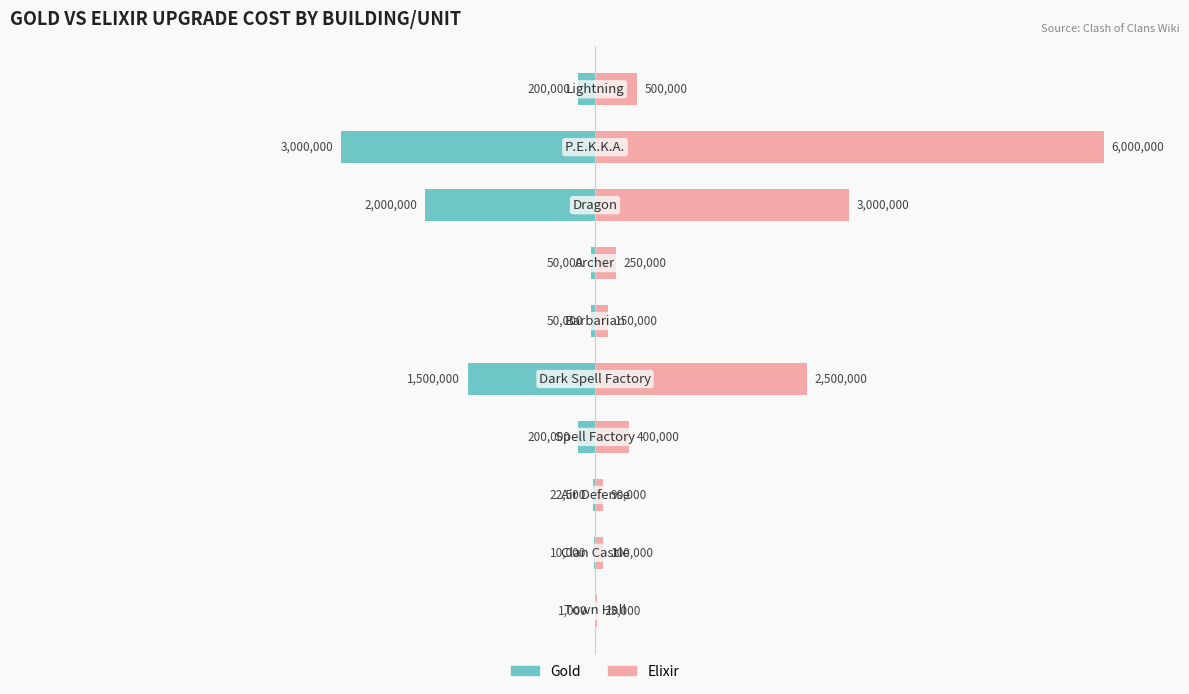

Does the chart contain stacked bars?

No